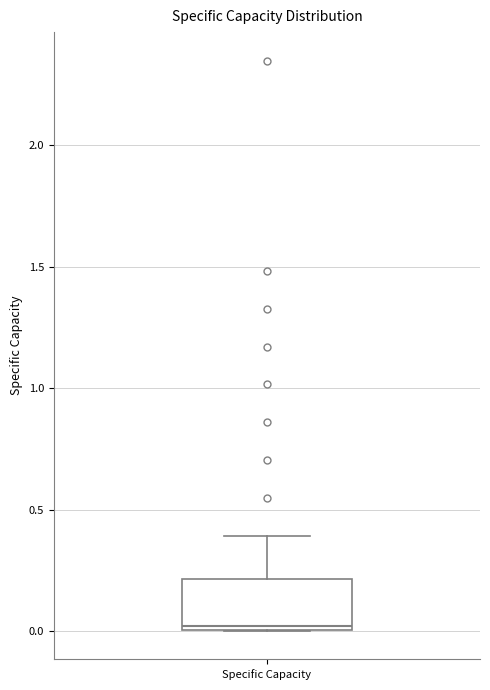

Read this box plot against the y-axis: the position of the median line, the range covered by the box, and the ends of both whiskers. The values are not printed on the chart, so give them approximately, as read against the axis.

median 0.0 (just above the box's lower edge), box 0.0 to 0.2, whiskers 0.0 to 0.4